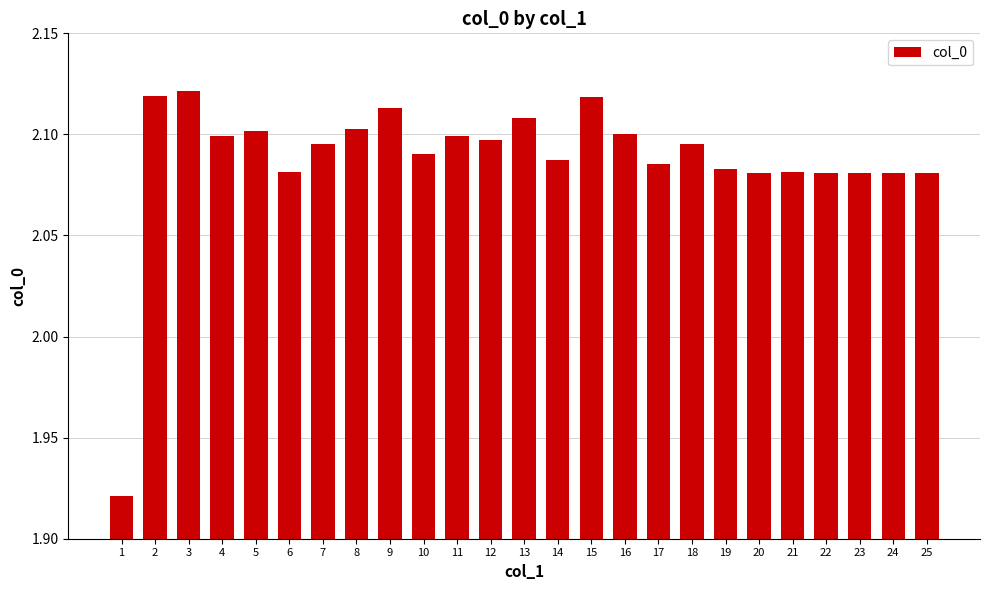

True or false: the data shows 2.1 at 23.

True